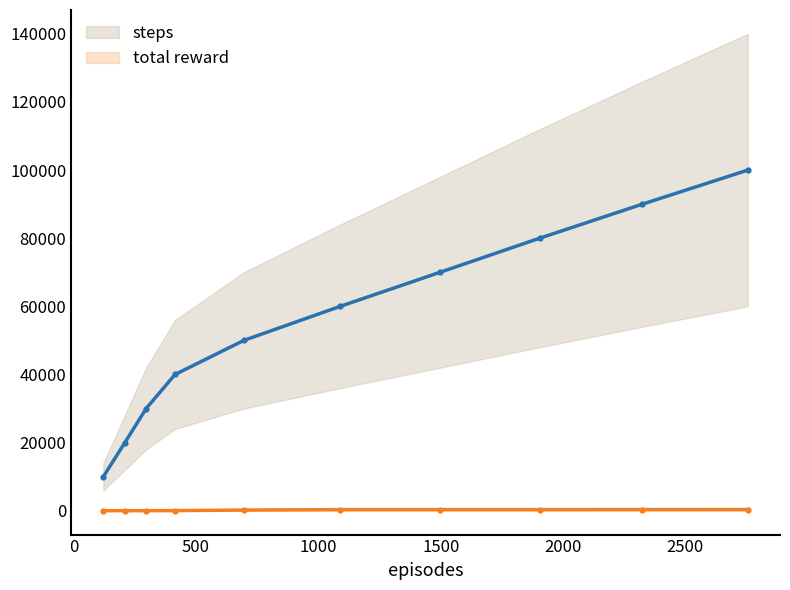

Which series has the largest total across all categories?

steps